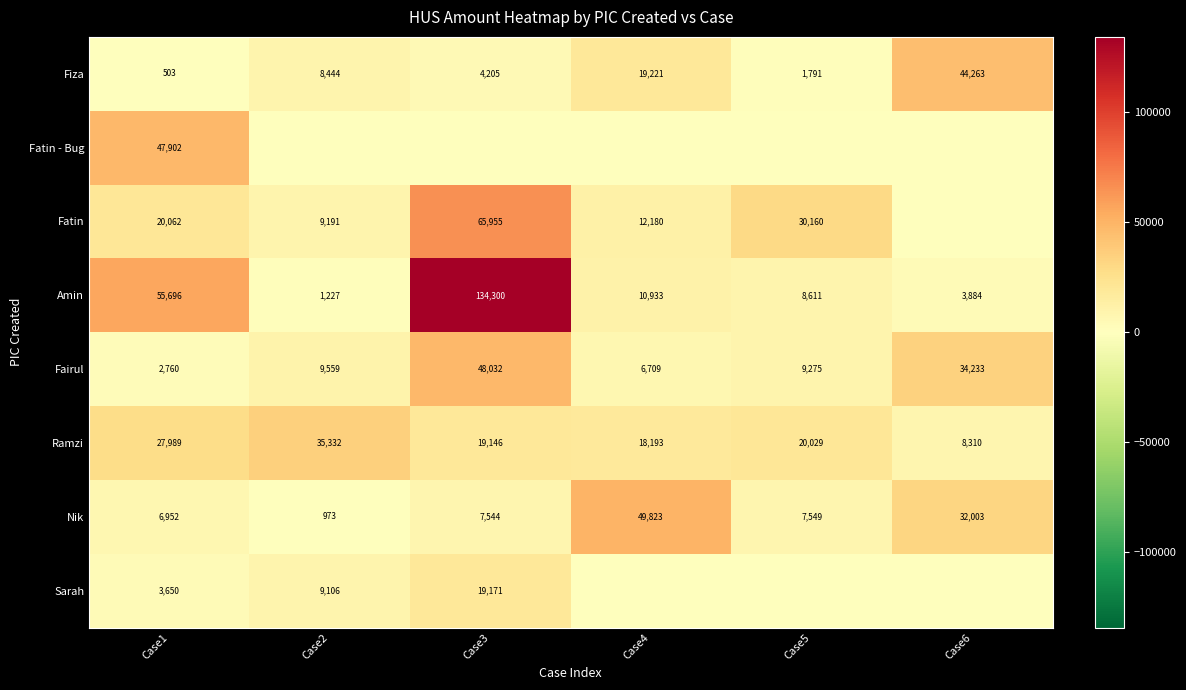

What is the minimum value for Amin?

1227